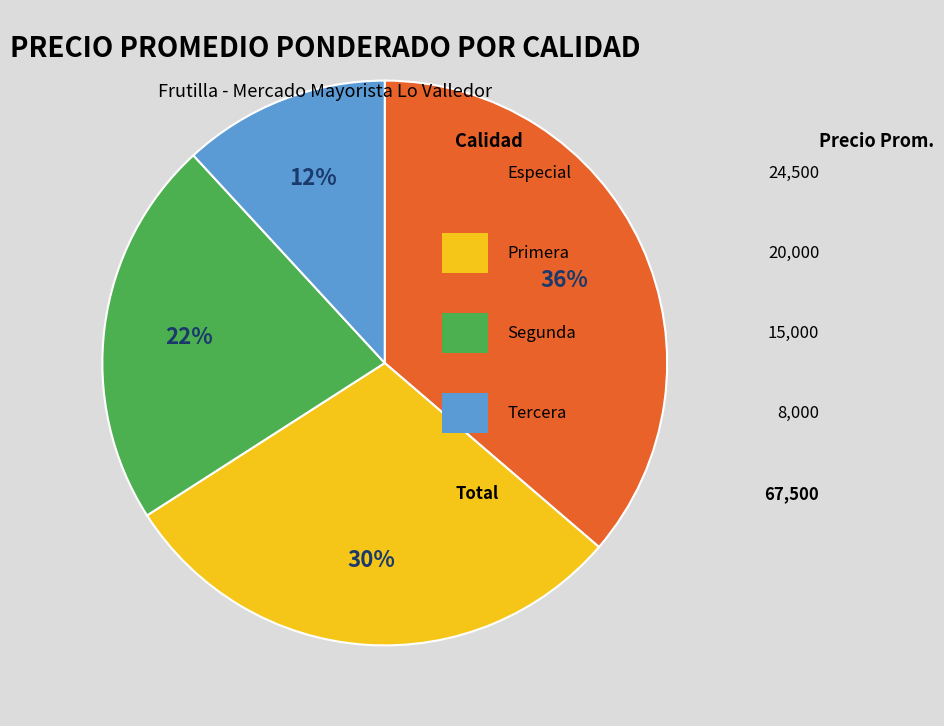

To the nearest percent, what is the difference between the largest and smallest slice percentages?

24%